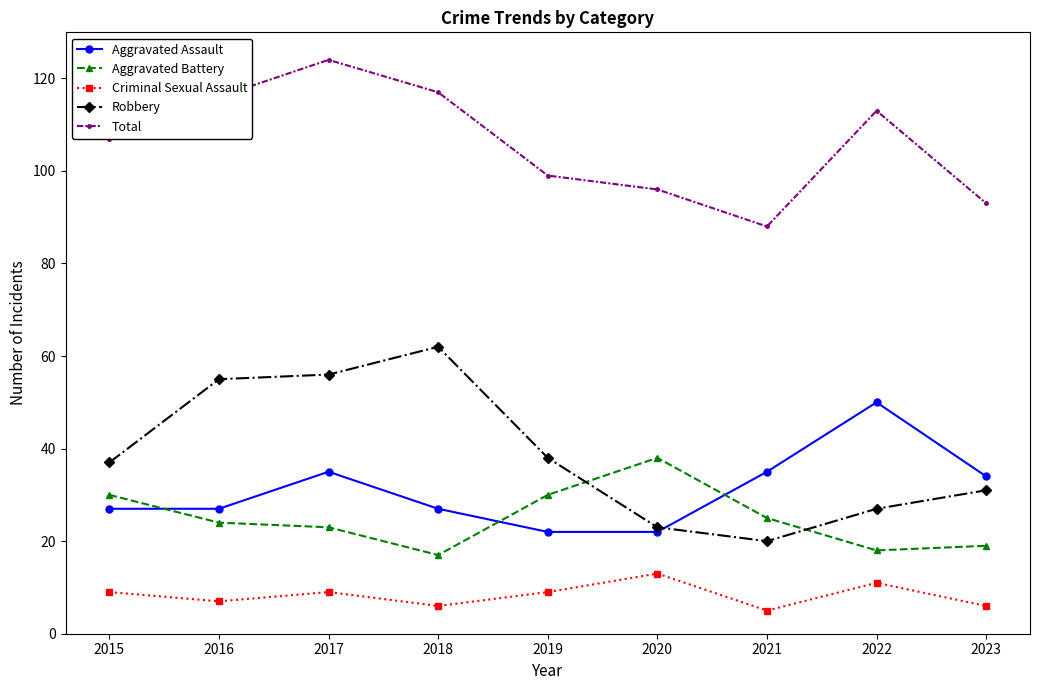

At which label does Robbery reach its peak?

2018